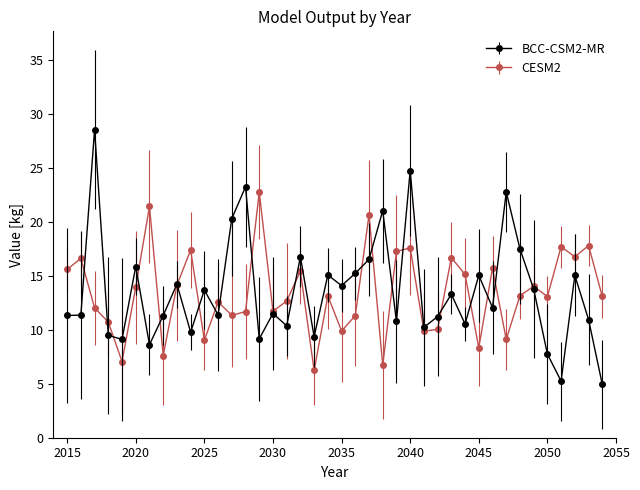

What is the value of the BCC-CSM2-MR point at the 6th from the left?

15.9